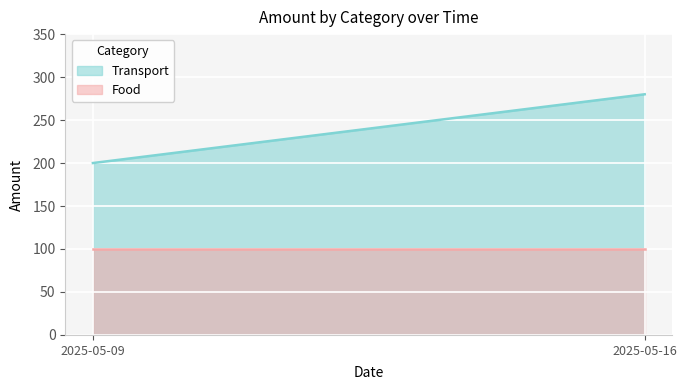

Which series has the largest range (max minus min)?

Transport